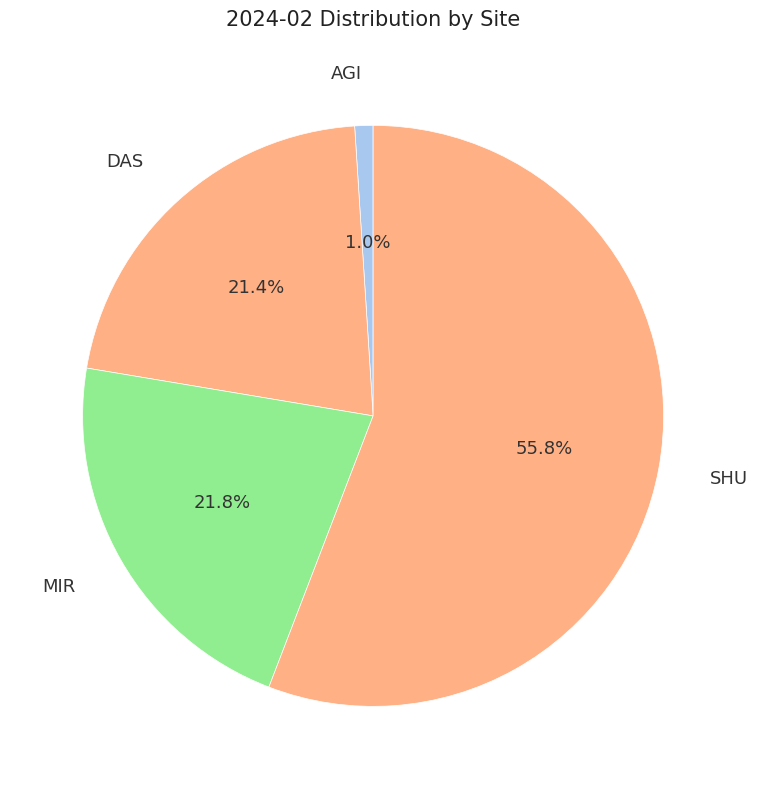

What is the smallest slice in the pie chart?

AGI